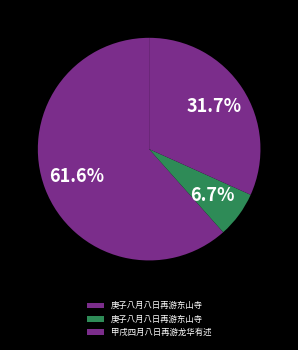

How many slices are in this pie chart?

3